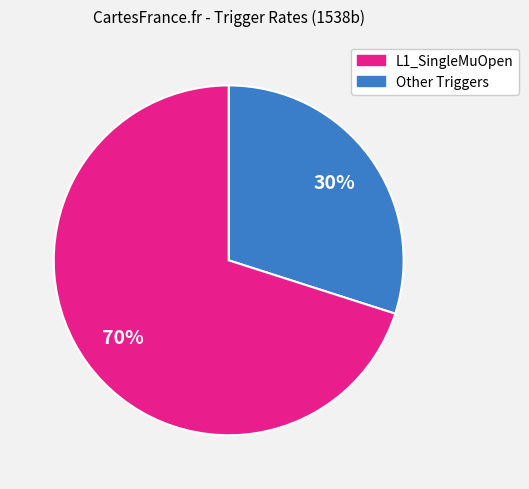

How many segments does this pie chart have?

2